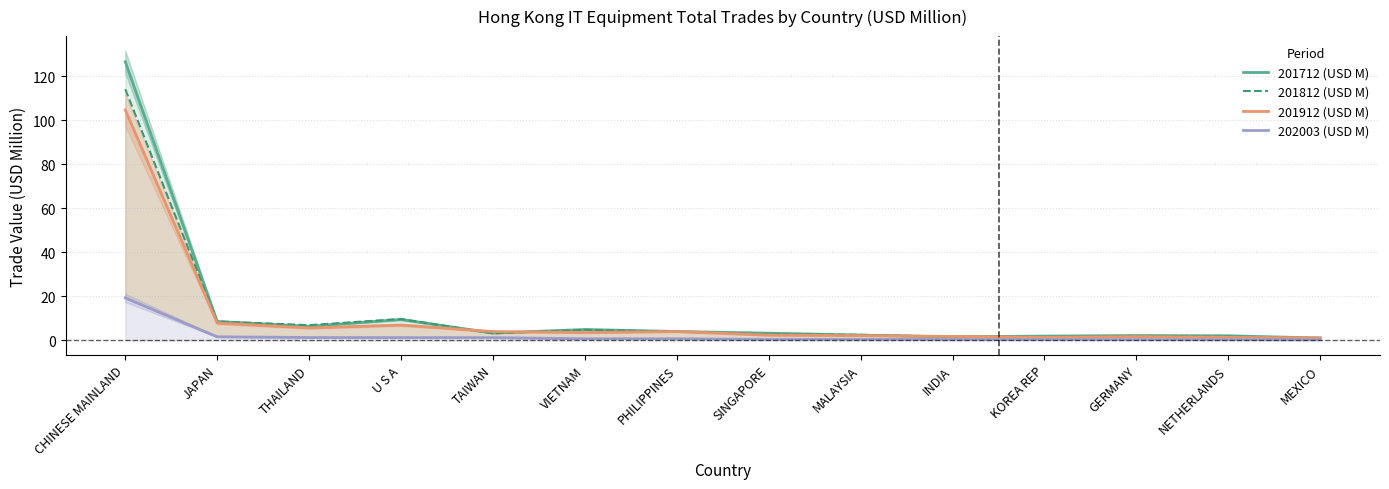

Does the chart have visible grid lines?

Yes